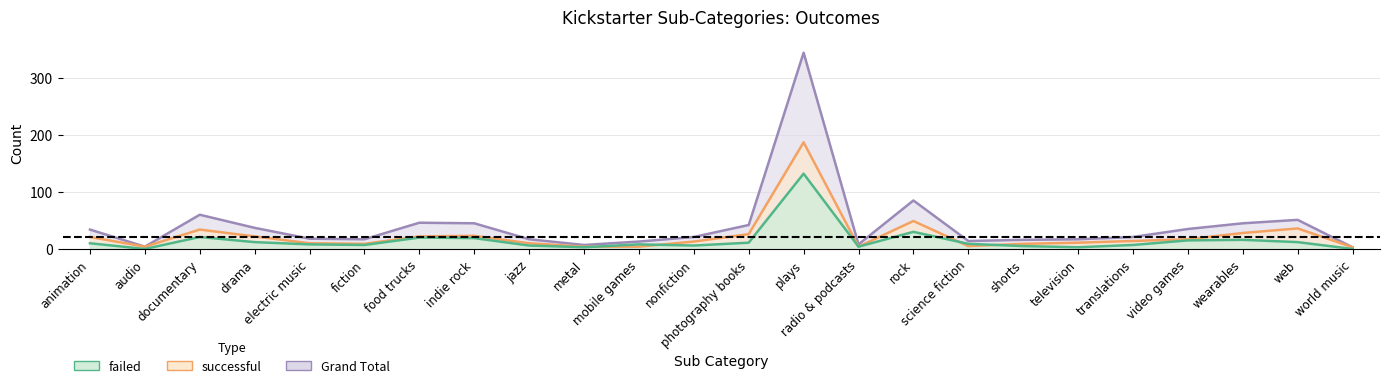

What is the label of the 7th point from the left?

food trucks